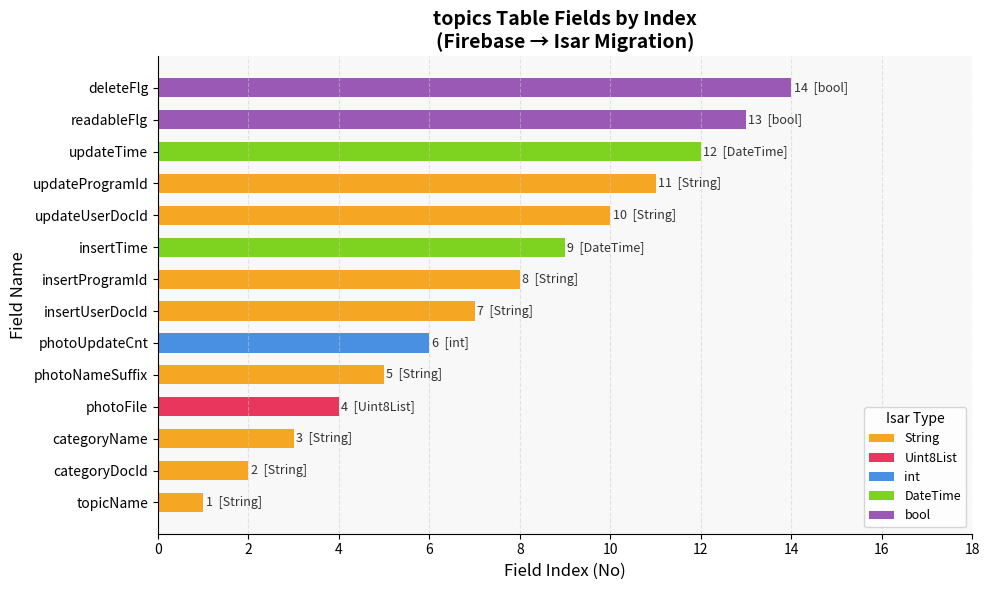

What is the sum of all values?

105